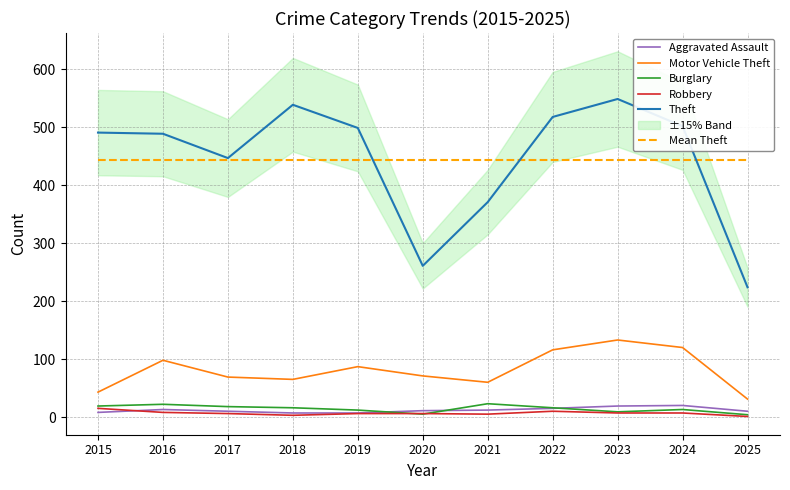

What value does the Motor Vehicle Theft series have at 2025?

31.0